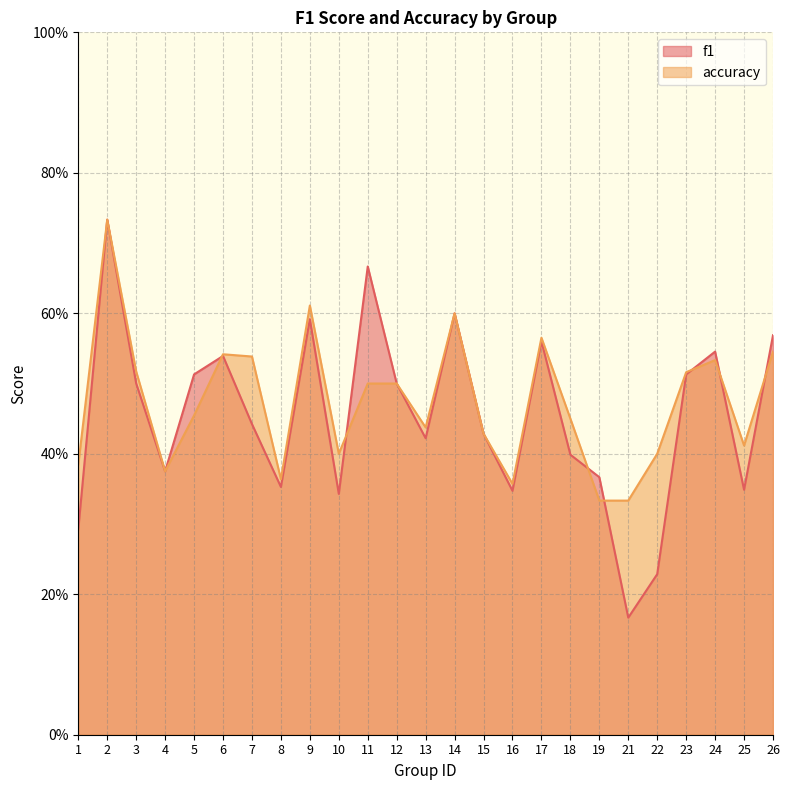

Which has a higher value, 23 or 17?

17